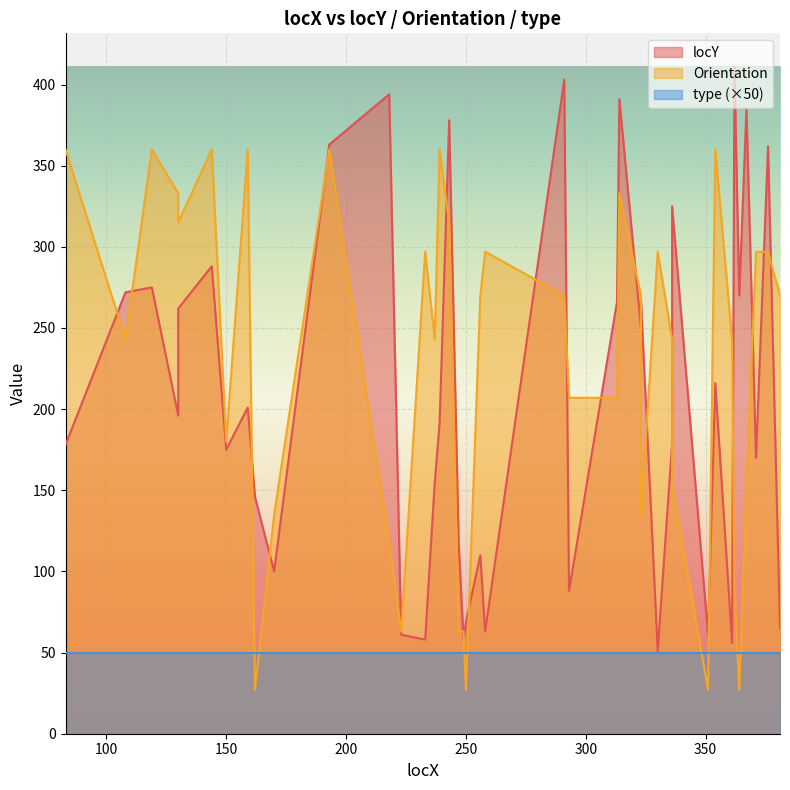

What is the difference between the maximum and second lowest values in the Orientation series?

333